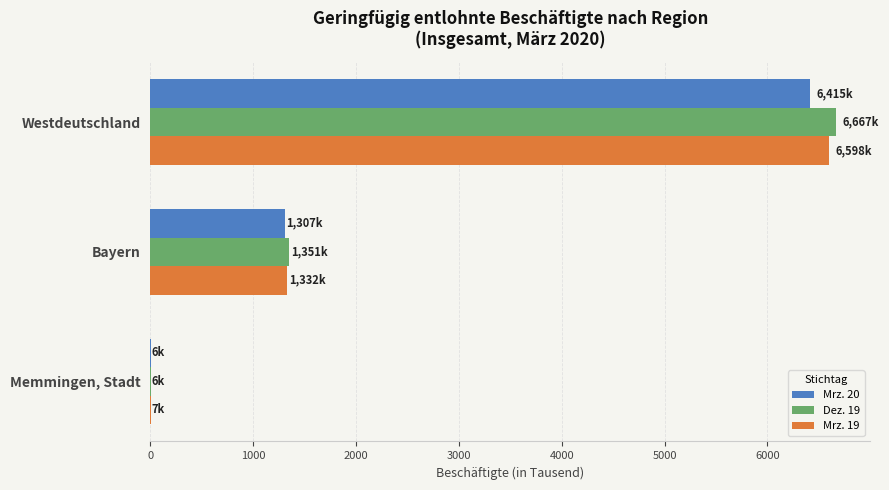

Is the value of Mrz. 20 at Westdeutschland greater than the value of Mrz. 19 at Bayern?

Yes